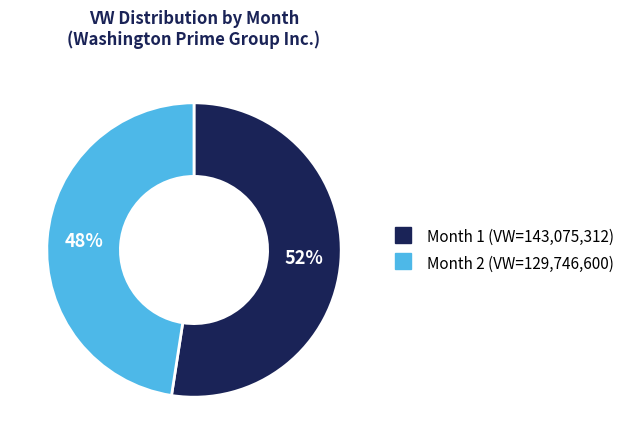

To the nearest percent, what is the average slice percentage?

50%